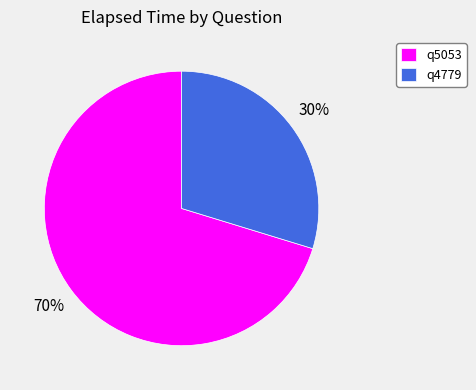

Count the number of slices in the pie.

2